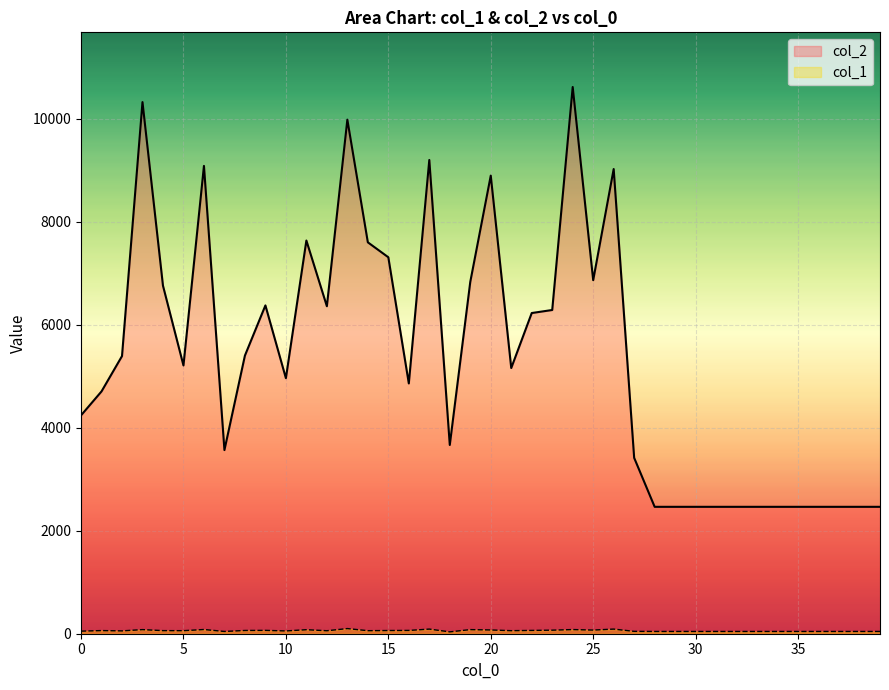

How many distinct data groups are displayed?

2